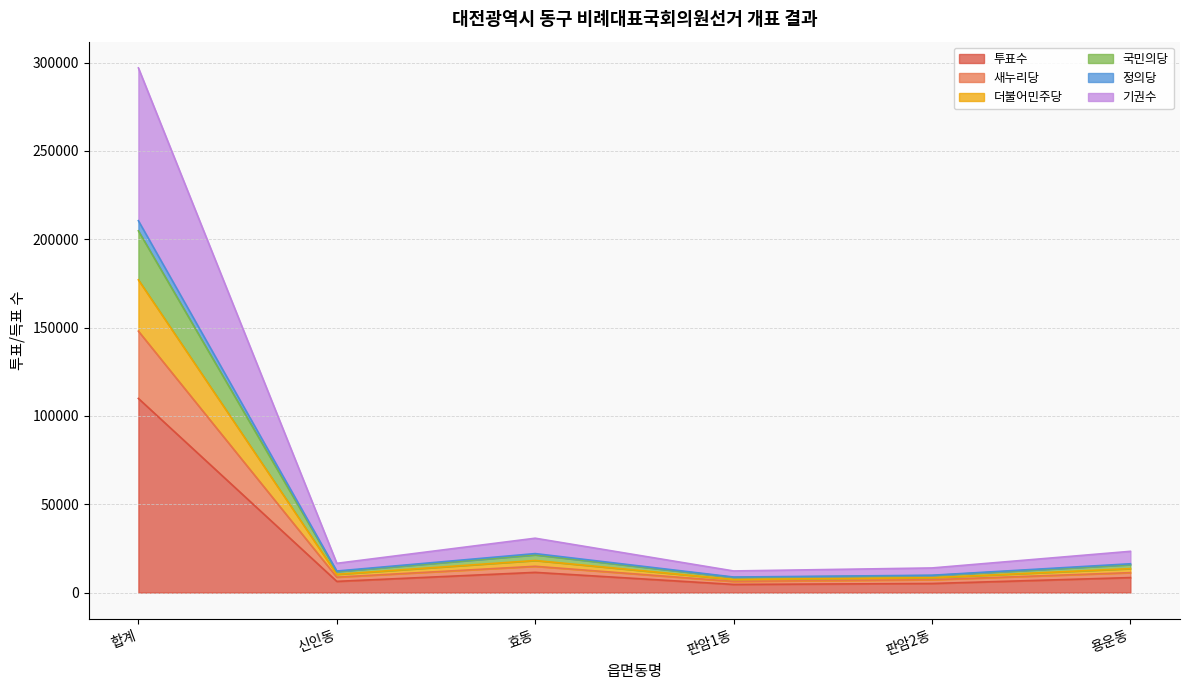

Is the value of 더불어민주당 at 판암2동 greater than the value of 국민의당 at 용운동?

No